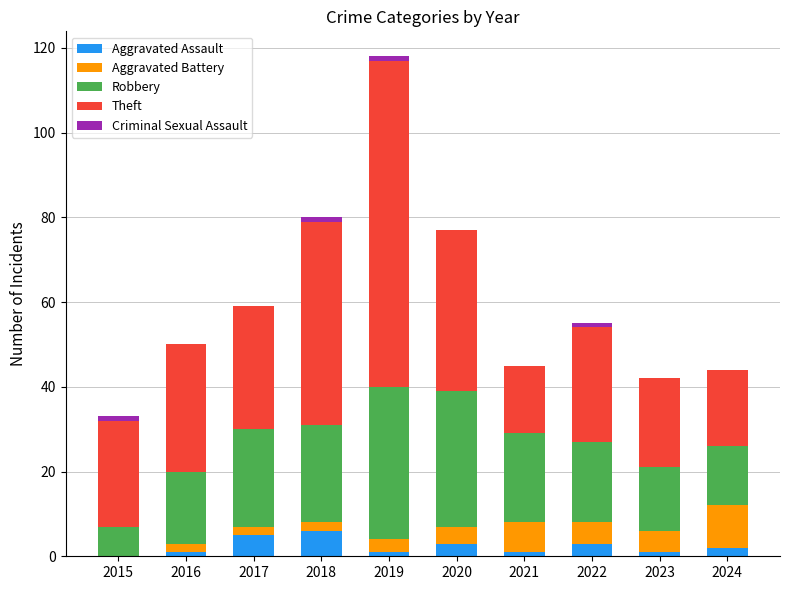

At which category is the sum across all series the highest?

2019